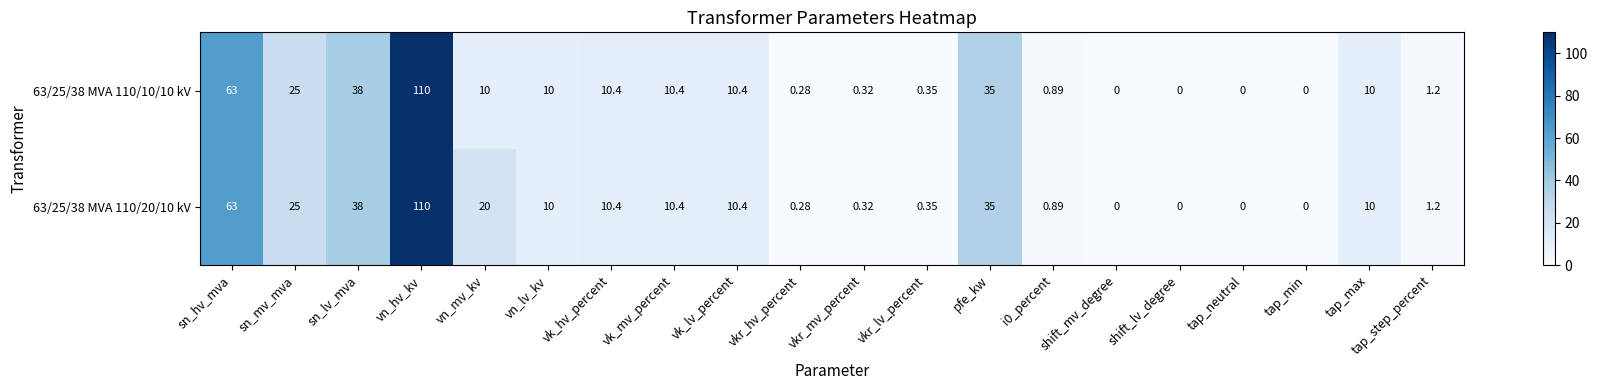

Which label corresponds to the largest value in the chart?

vn_hv_kv